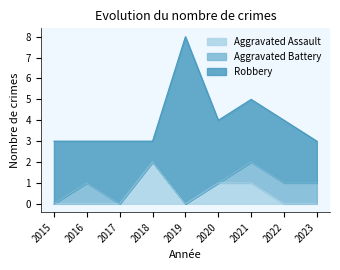

Which series has the largest total across all categories?

Robbery